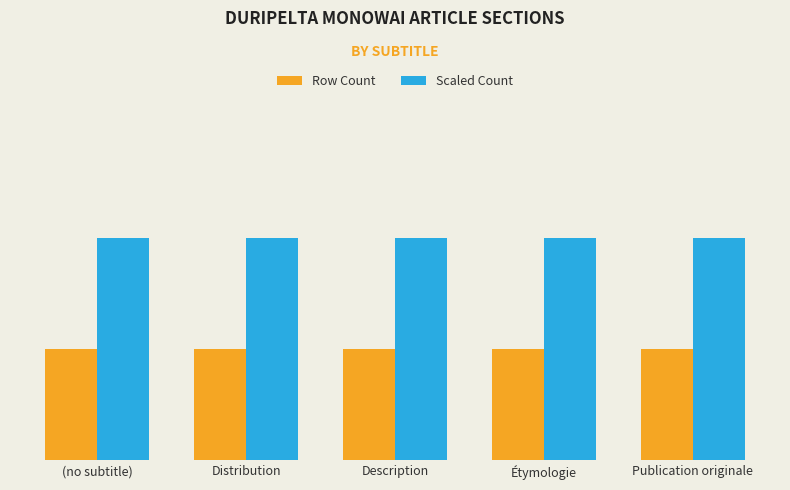

What are all the series names shown in the legend?

Row Count, Scaled Count